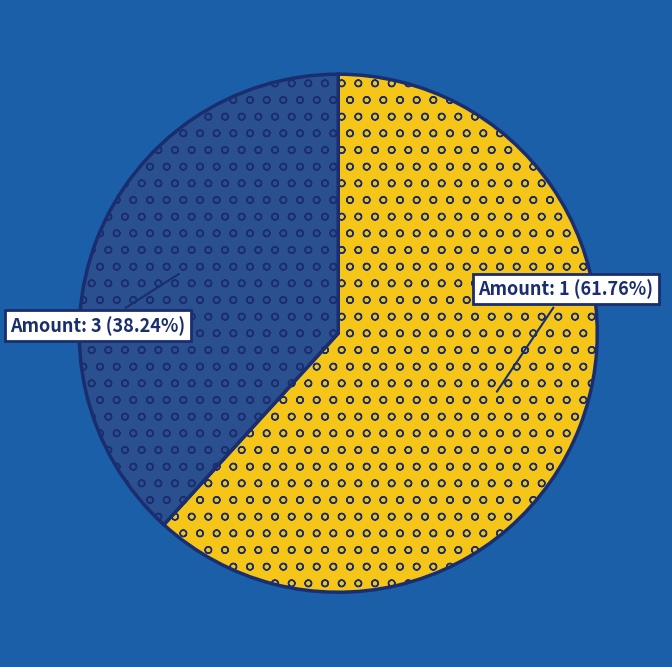

Count the number of slices in the pie.

2